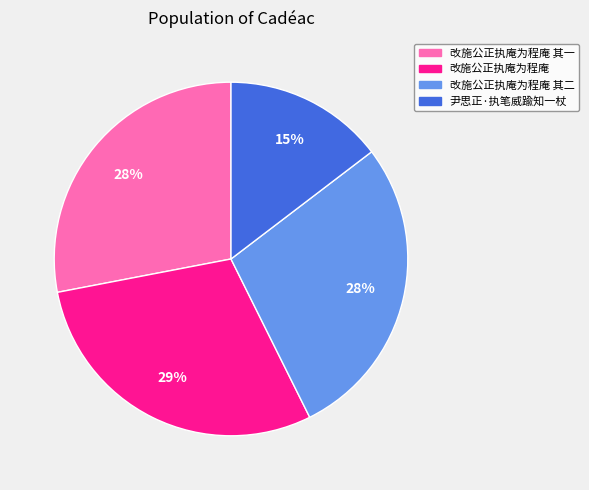

Count the number of slices in the pie.

4